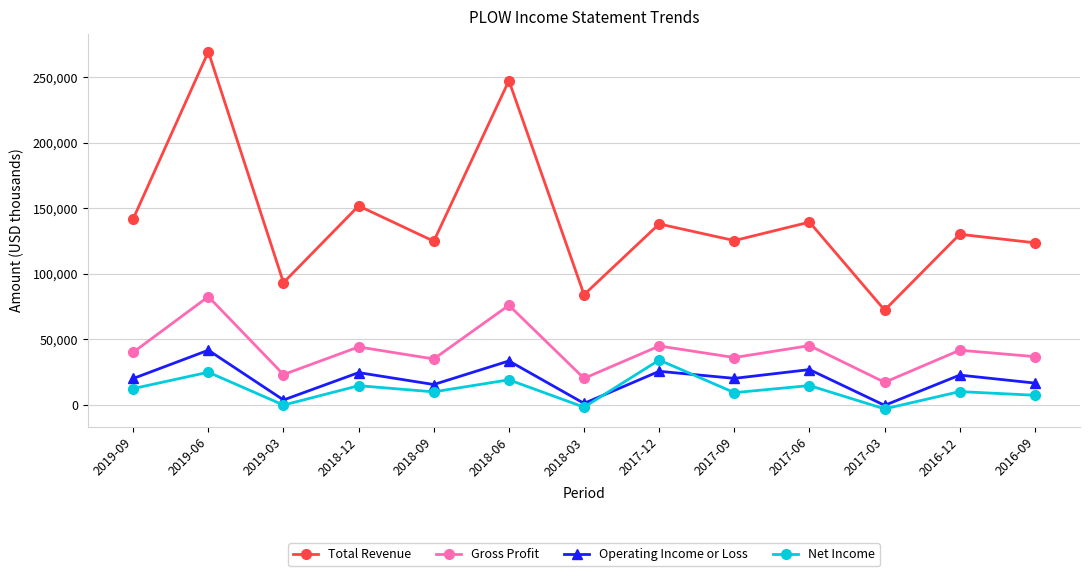

The value of Net Income at 2017-12 is 34100. True or false?

True